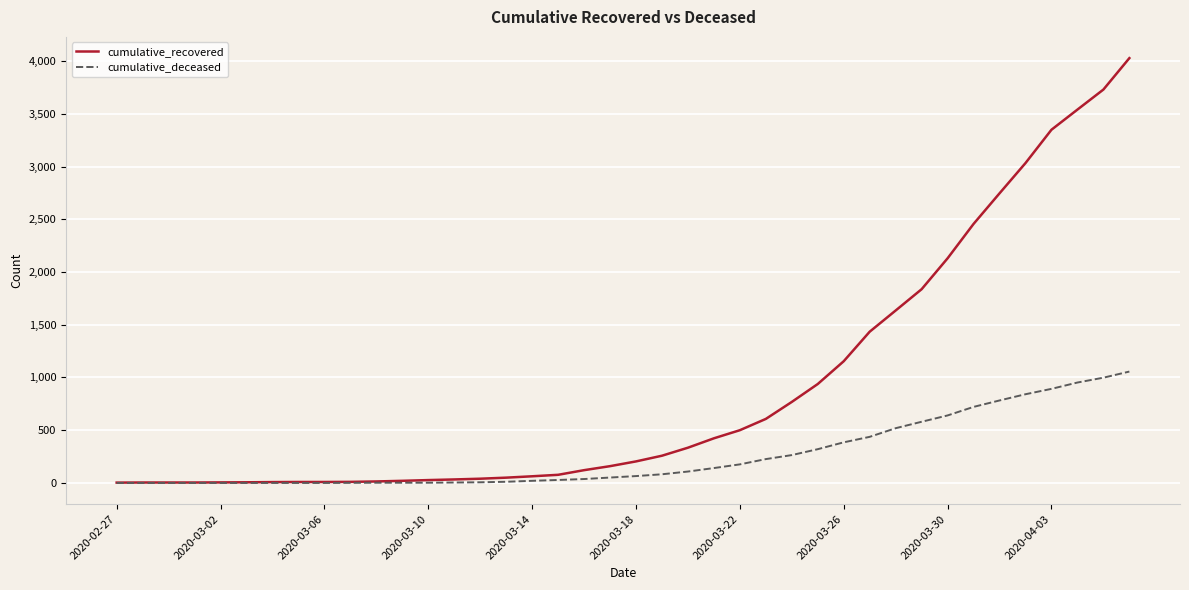

What is the difference between the maximum and minimum values in the cumulative_recovered series?

4025